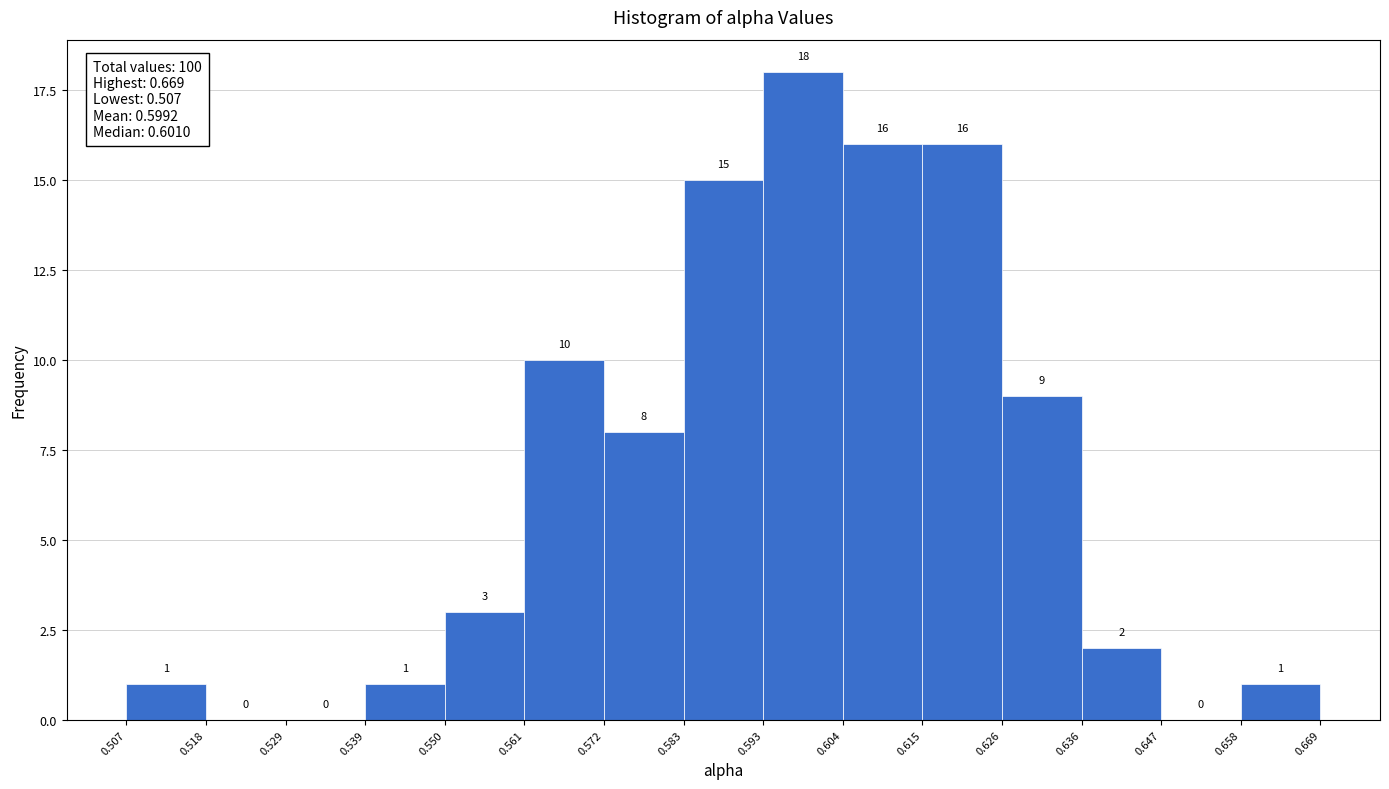

How tall is the bar that spans 0.604 to 0.615 on the x-axis?

16